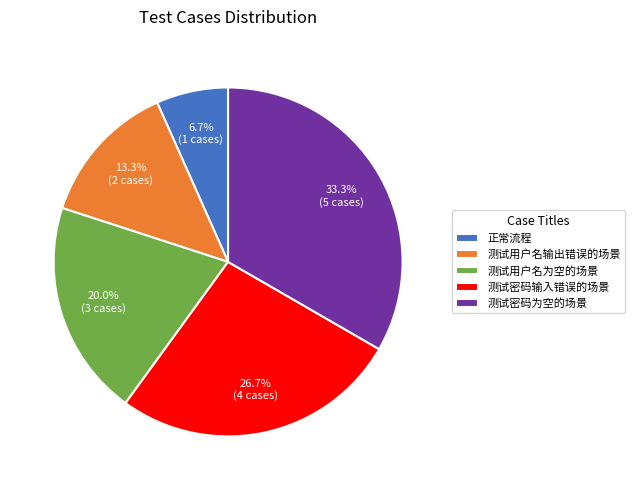

Do 测试密码输入错误的场景 and 测试用户名输出错误的场景 together represent more than half of the pie?

No